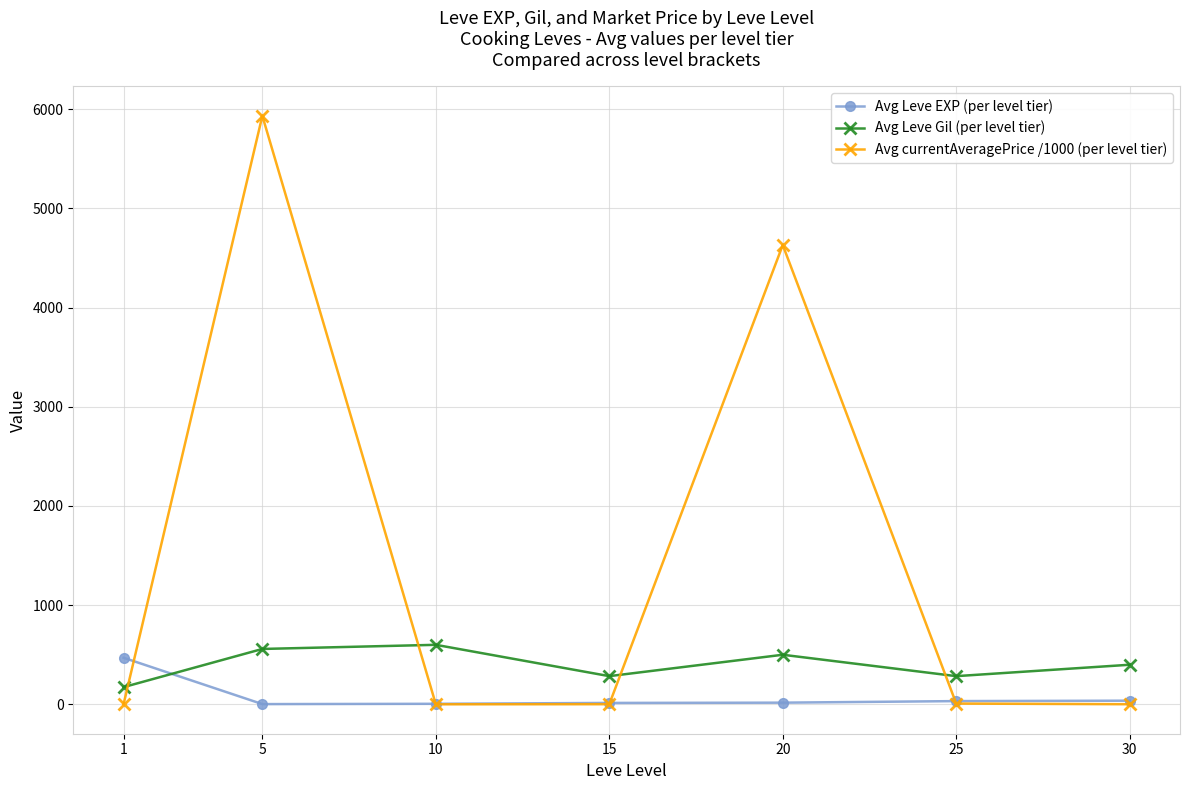

Rank the series by their maximum value, from lowest to highest.

Avg Leve EXP (per level tier), Avg Leve Gil (per level tier), Avg currentAveragePrice /1000 (per level tier)